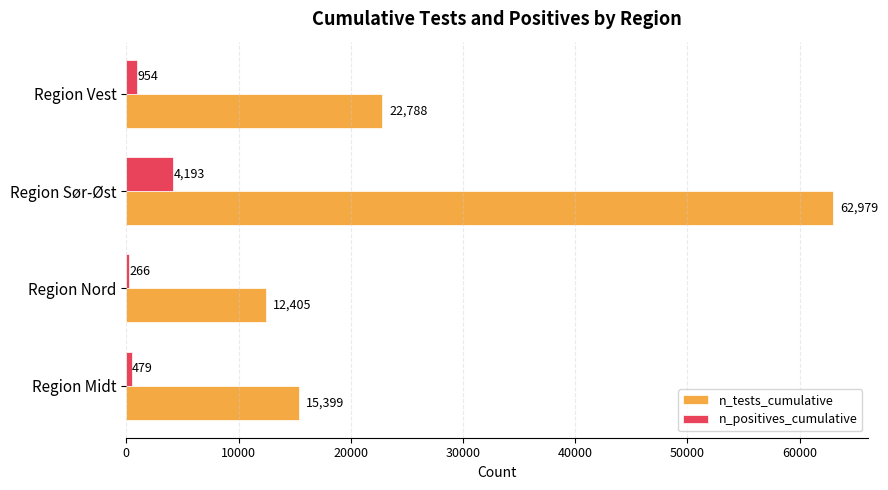

What is the average value of the n_tests_cumulative series?

28393